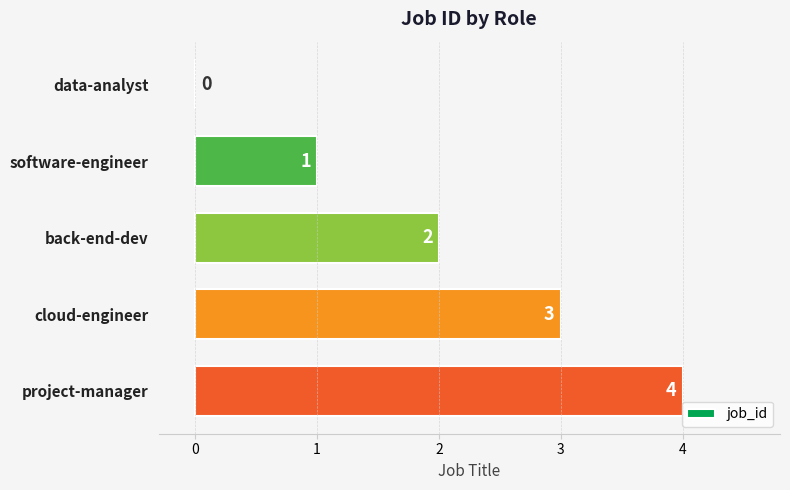

Which label corresponds to the largest value in the chart?

project-manager